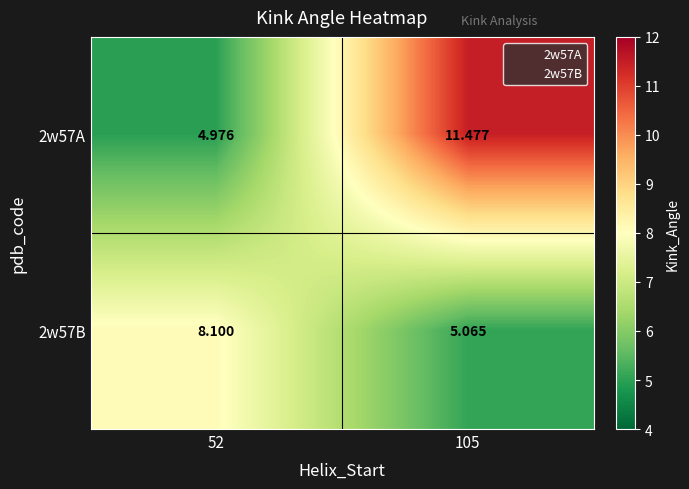

Is the value of 2w57B at 52 greater than the value of 2w57A at 52?

Yes